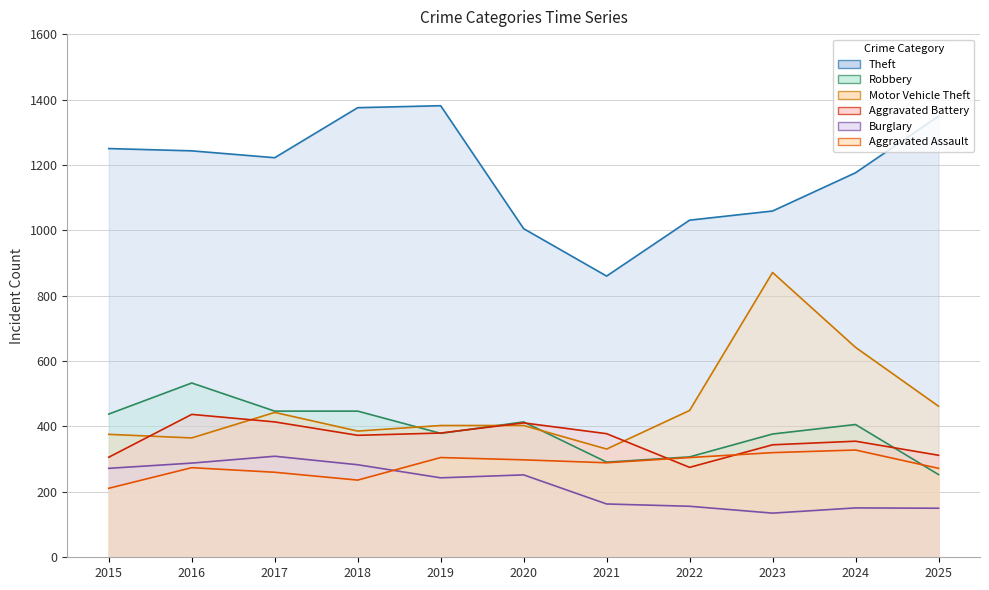

Is it true that Theft equals 1375 at 2018?

True